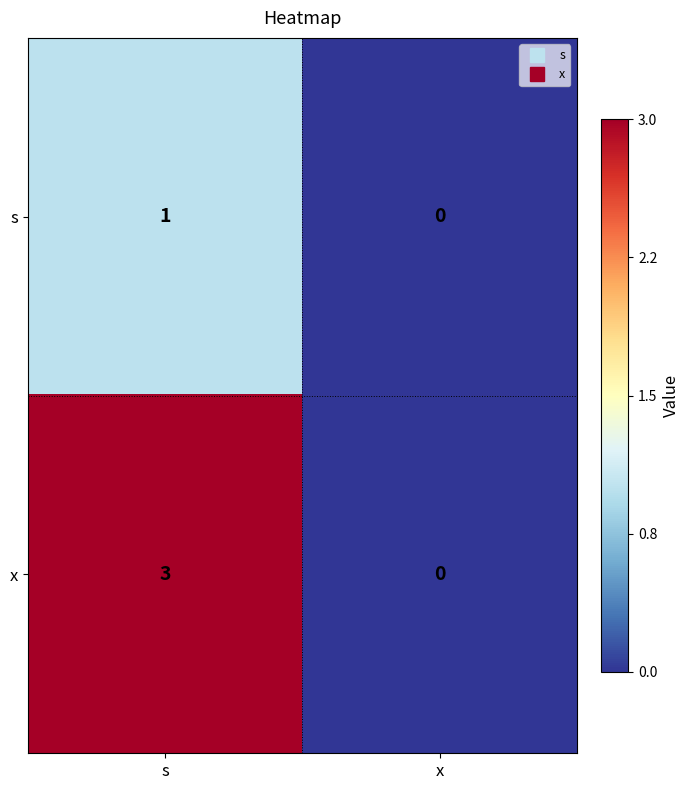

At which category is the sum across all series the highest?

s